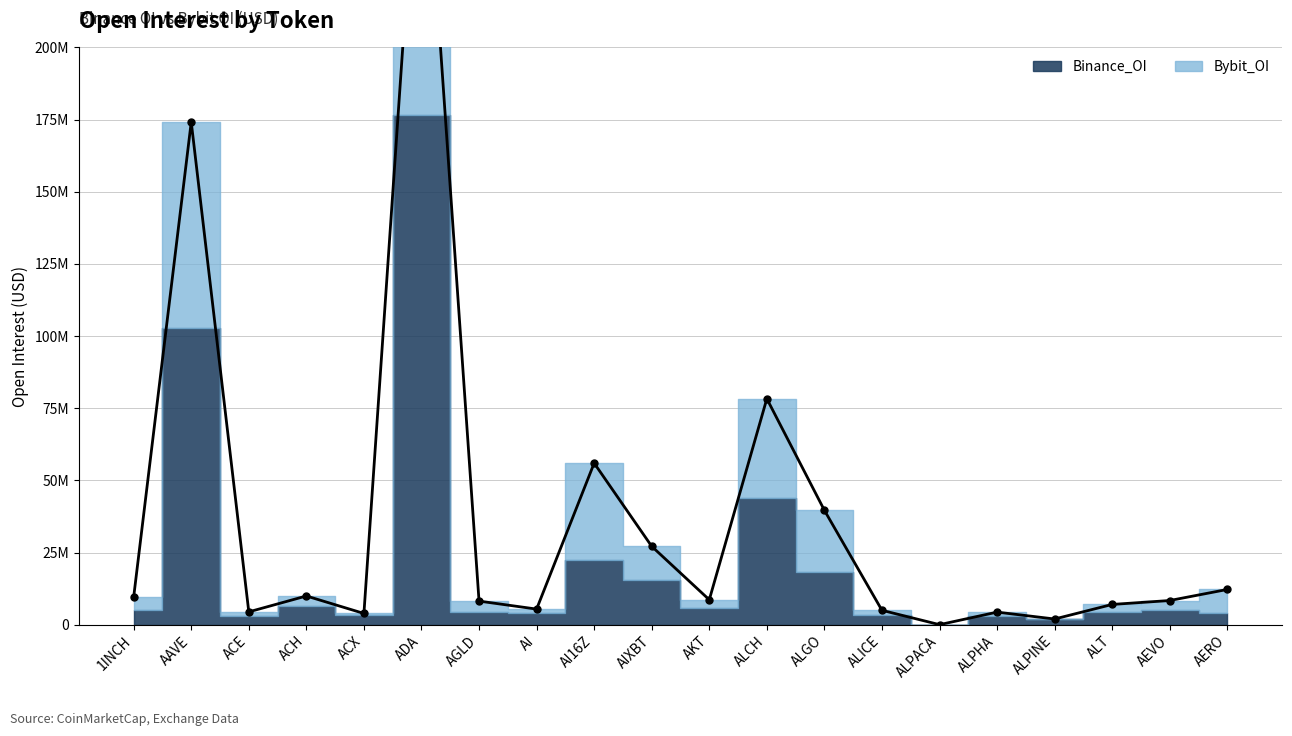

How many points are lower than both their immediate neighbors (excluding endpoints)?

6